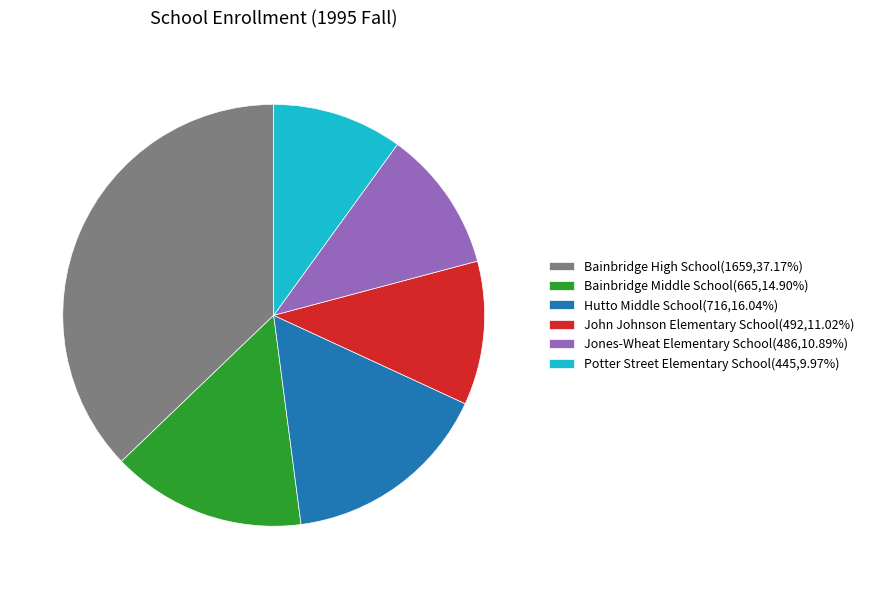

The John Johnson Elementary School slice represents 11% of the pie. True or false?

True